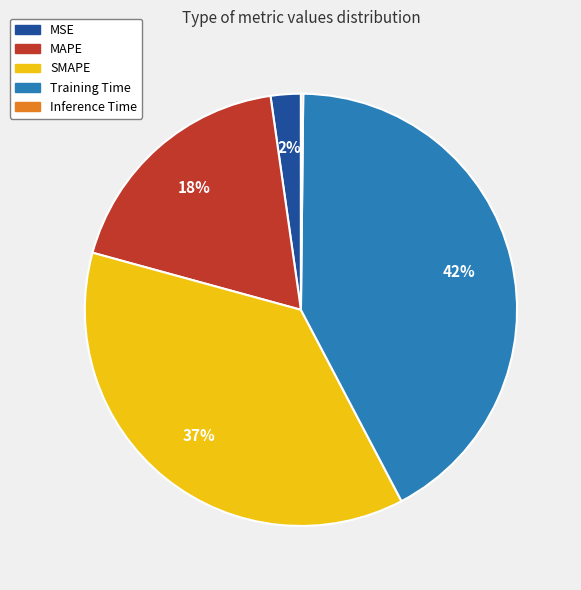

Is MSE the majority of the pie?

No